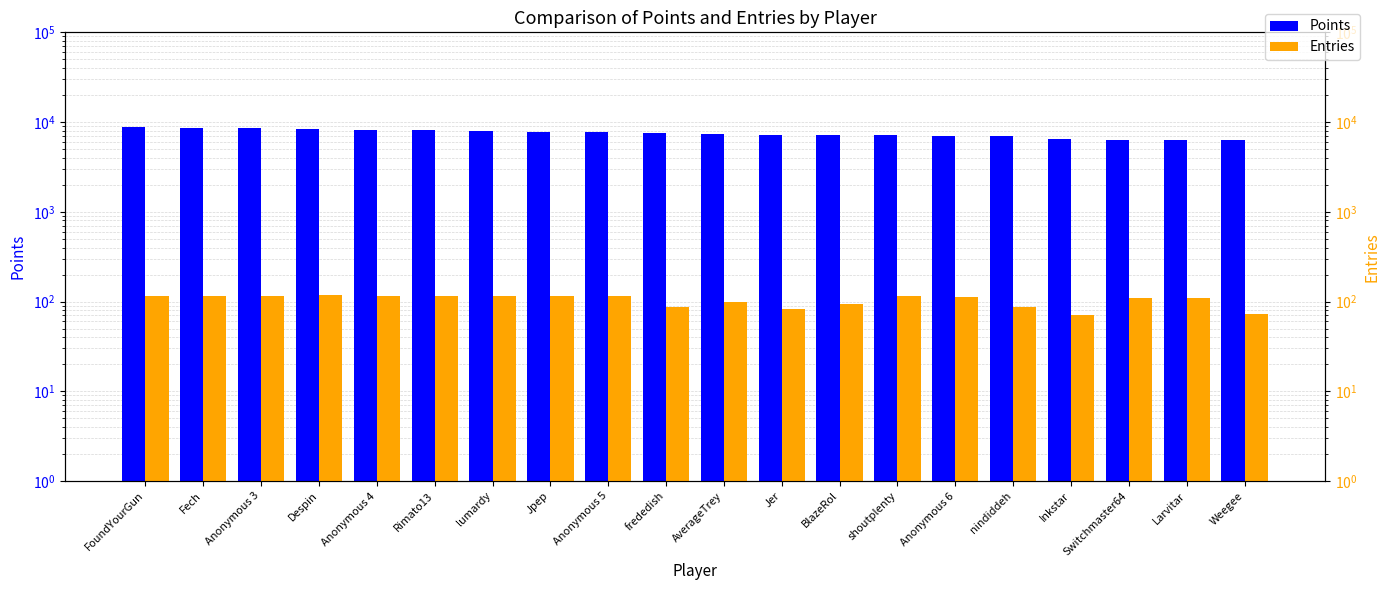

At which label does Points first exceed 7649?

FoundYourGun